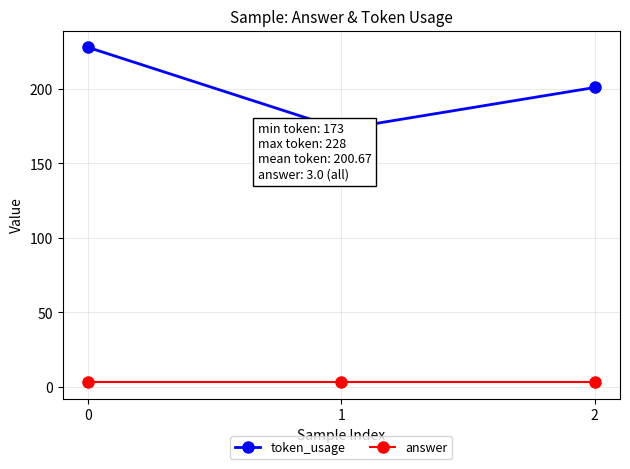

Rank the series at 2 from highest to lowest value.

token_usage, answer